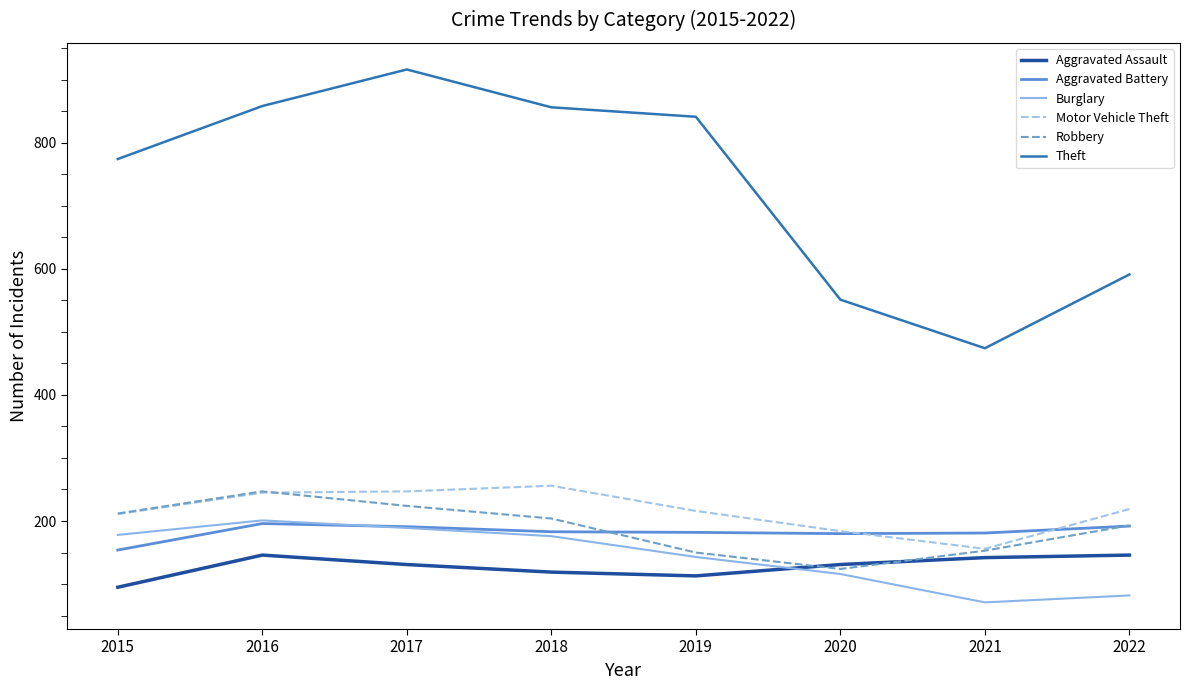

What is the minimum value for Aggravated Battery?

154